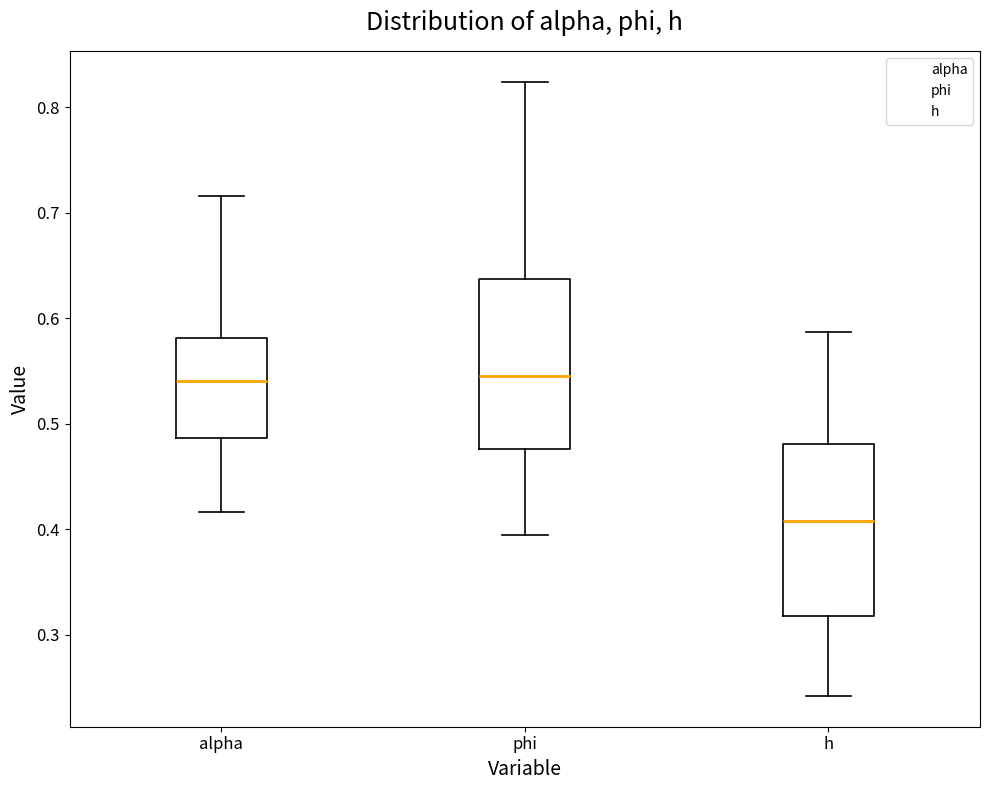

Reading left to right, transcribe this box plot: for each box, give where its median line is, the range the box spans, and where its two whiskers end, as read against the y-axis. The values are not printed on the chart, so give them approximately, as read against the axis.

alpha: median 0.54, box 0.49 to 0.58, whiskers 0.42 to 0.72
phi: median 0.54, box 0.48 to 0.64, whiskers 0.39 to 0.82
h: median 0.41, box 0.32 to 0.48, whiskers 0.24 to 0.59